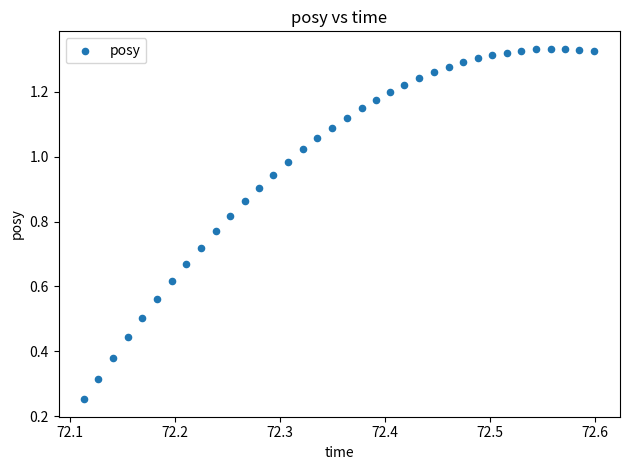

What is the range of X values (max minus min)?

0.5